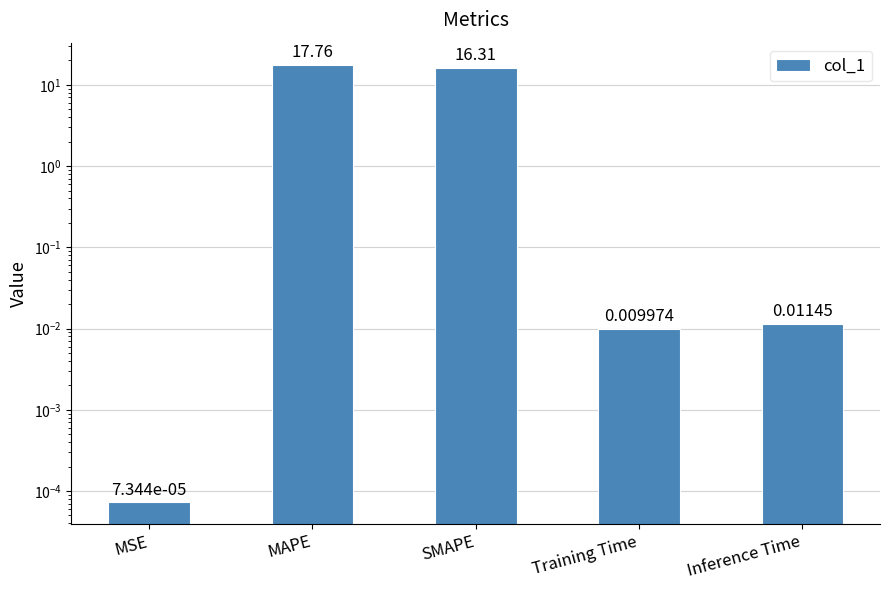

Are the bars grouped side by side (vs. stacked)?

No